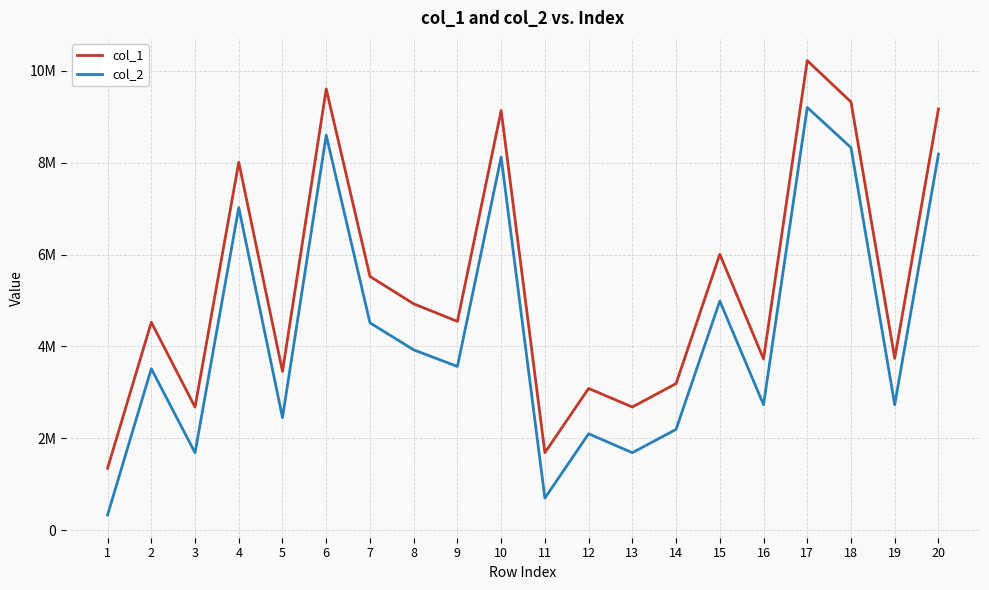

Which series has the largest range (max minus min)?

col_1